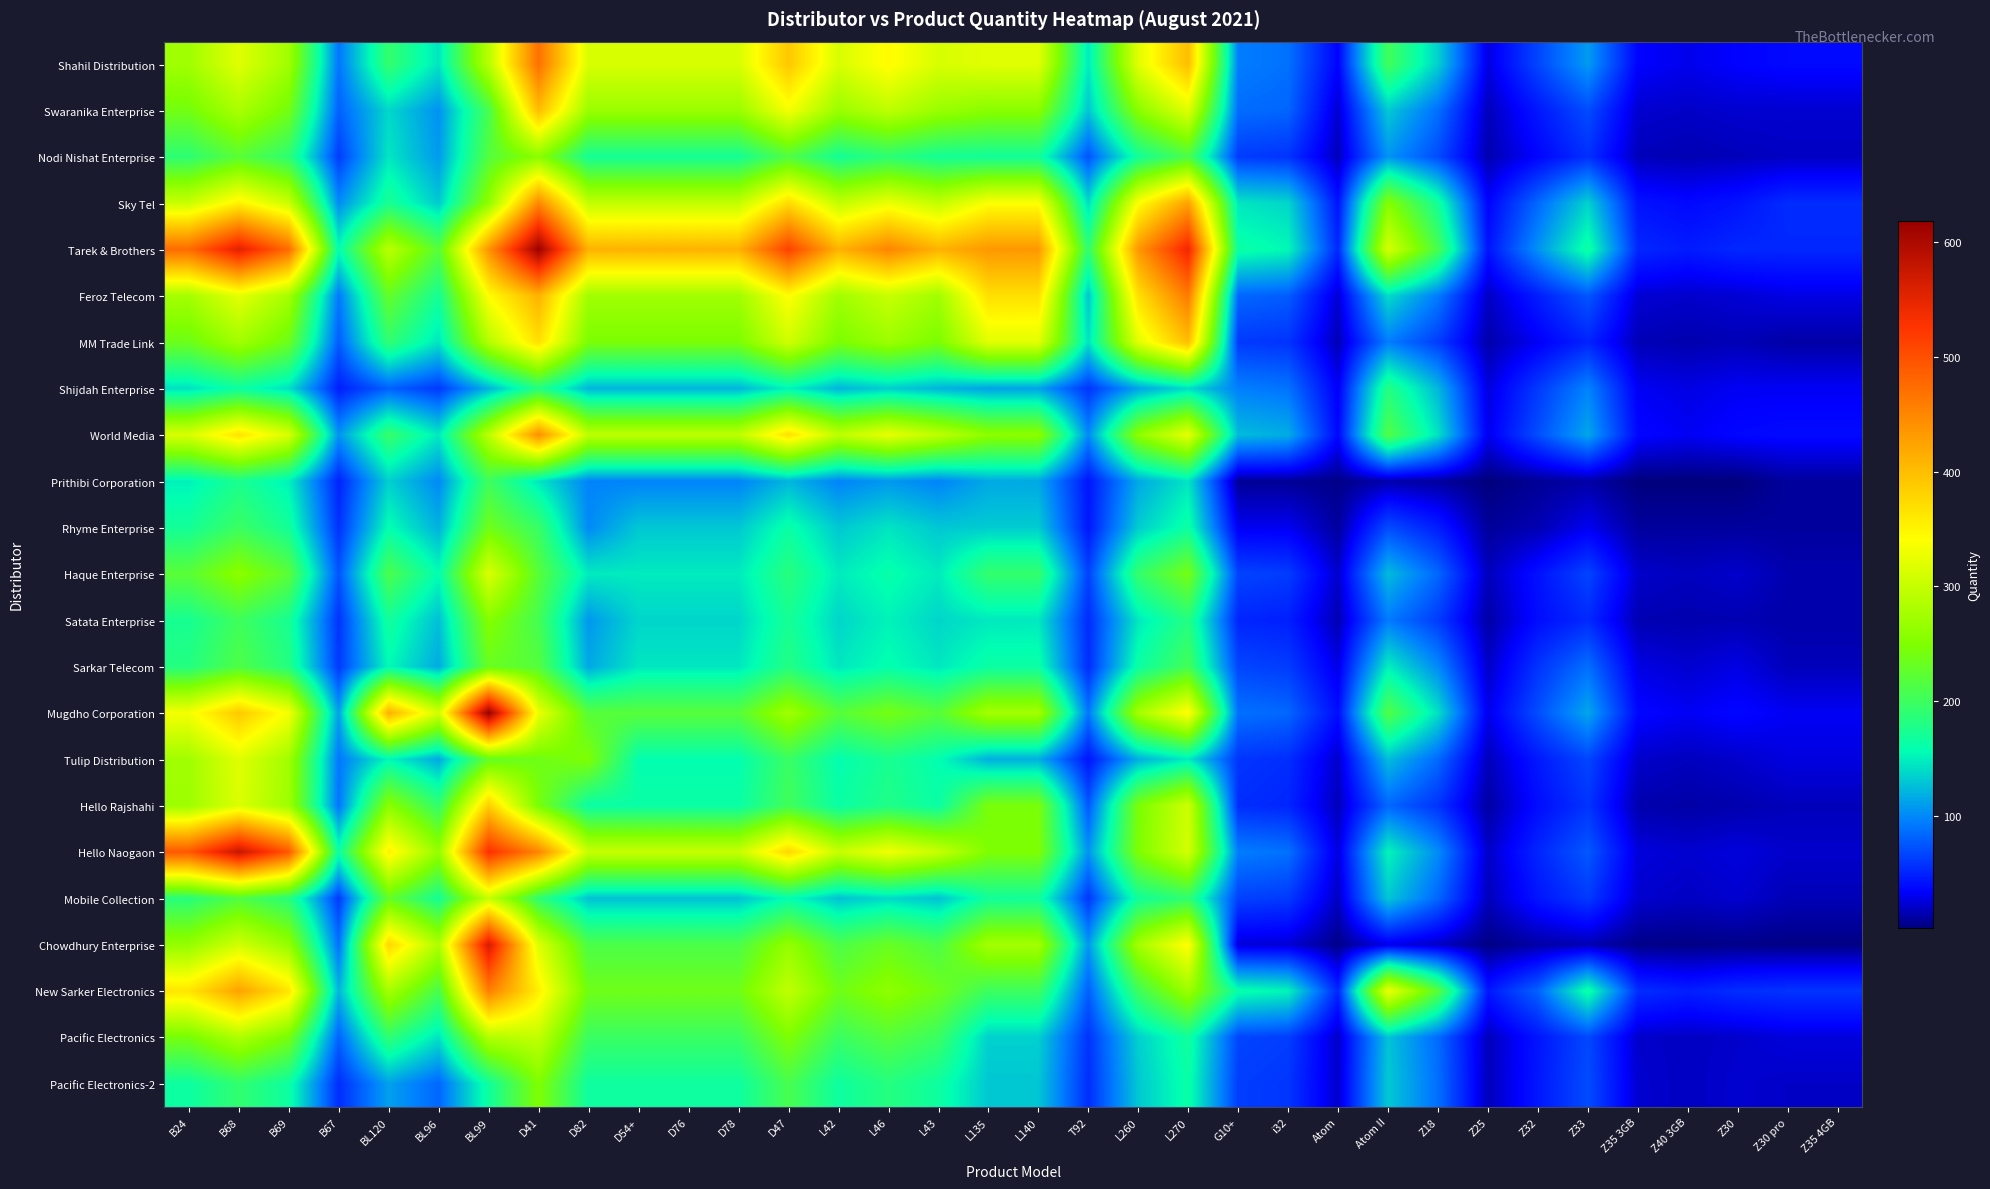

Reading left to right, transcribe all the data shown in this chart.

Shahil Distribution: B24=273	B68=319	B69=273	B67=90	BL120=193	BL96=144	BL99=290	D41=470	D82=313	D54+=313	D76=313	D78=313	D47=391	L42=313	L46=345	L43=313	L135=320	L140=320	T92=146	L260=320	L270=400	G10+=94	i32=88	Atom=34	Atom II=203	Z18=134	Z25=26	Z32=67	Z33=108	Z35 3GB=34	Z40 3GB=29	Z30=34	Z30 pro=37	Z35 4GB=37
Swaranika Enterprise: B24=240	B68=280	B69=240	B67=80	BL120=138	BL96=104	BL99=207	D41=401	D82=268	D54+=268	D76=268	D78=268	D47=334	L42=268	L46=294	L43=268	L135=256	L140=256	T92=129	L260=256	L270=319	G10+=86	i32=82	Atom=22	Atom II=131	Z18=87	Z25=17	Z32=44	Z33=70	Z35 3GB=22	Z40 3GB=20	Z30=22	Z30 pro=22	Z35 4GB=22
Nodi Nishat Enterprise: B24=189	B68=221	B69=189	B67=63	BL120=145	BL96=108	BL99=217	D41=257	D82=171	D54+=171	D76=171	D78=171	D47=214	L42=171	L46=188	L43=171	L135=169	L140=169	T92=74	L260=169	L270=211	G10+=62	i32=58	Atom=17	Atom II=105	Z18=70	Z25=14	Z32=35	Z33=56	Z35 3GB=17	Z40 3GB=15	Z30=17	Z30 pro=19	Z35 4GB=19
Sky Tel: B24=303	B68=353	B69=303	B67=101	BL120=174	BL96=131	BL99=261	D41=448	D82=298	D54+=298	D76=298	D78=298	D47=373	L42=298	L46=328	L43=298	L135=340	L140=340	T92=140	L260=340	L270=425	G10+=145	i32=137	Atom=42	Atom II=253	Z18=169	Z25=34	Z32=84	Z33=135	Z35 3GB=42	Z40 3GB=37	Z30=42	Z30 pro=54	Z35 4GB=54
Tarek & Brothers: B24=475	B68=555	B69=475	B67=158	BL120=292	BL96=219	BL99=438	D41=615	D82=410	D54+=410	D76=410	D78=410	D47=513	L42=410	L46=451	L43=410	L135=434	L140=434	T92=190	L260=434	L270=543	G10+=164	i32=154	Atom=52	Atom II=312	Z18=208	Z25=42	Z32=104	Z33=166	Z35 3GB=52	Z40 3GB=46	Z30=52	Z30 pro=52	Z35 4GB=52
Feroz Telecom: B24=276	B68=322	B69=276	B67=92	BL120=228	BL96=171	BL99=342	D41=410	D82=273	D54+=273	D76=273	D78=273	D47=342	L42=273	L46=301	L43=273	L135=369	L140=369	T92=128	L260=369	L270=461	G10+=83	i32=78	Atom=23	Atom II=140	Z18=93	Z25=19	Z32=47	Z33=75	Z35 3GB=23	Z40 3GB=21	Z30=23	Z30 pro=27	Z35 4GB=27
MM Trade Link: B24=235	B68=274	B69=235	B67=78	BL120=191	BL96=144	BL99=287	D41=369	D82=246	D54+=246	D76=246	D78=246	D47=307	L42=246	L46=270	L43=246	L135=320	L140=320	T92=142	L260=320	L270=400	G10+=61	i32=58	Atom=16	Atom II=94	Z18=63	Z25=13	Z32=31	Z33=50	Z35 3GB=16	Z40 3GB=14	Z30=16	Z30 pro=12	Z35 4GB=12
Shijdah Enterprise: B24=142	B68=165	B69=142	B67=48	BL120=80	BL96=61	BL99=120	D41=181	D82=121	D54+=121	D76=121	D78=121	D47=151	L42=121	L46=133	L43=121	L135=112	L140=112	T92=59	L260=112	L270=140	G10+=95	i32=89	Atom=31	Atom II=182	Z18=122	Z25=25	Z32=61	Z33=97	Z35 3GB=31	Z40 3GB=27	Z30=31	Z30 pro=31	Z35 4GB=31
World Media: B24=314	B68=366	B69=314	B67=105	BL120=195	BL96=146	BL99=292	D41=443	D82=295	D54+=295	D76=295	D78=295	D47=369	L42=295	L46=325	L43=295	L135=259	L140=259	T92=100	L260=259	L270=324	G10+=124	i32=117	Atom=36	Atom II=214	Z18=143	Z25=29	Z32=71	Z33=114	Z35 3GB=36	Z40 3GB=31	Z30=36	Z30 pro=38	Z35 4GB=38
Prithibi Corporation: B24=150	B68=175	B69=150	B67=50	BL120=134	BL96=100	BL99=201	D41=145	D82=97	D54+=97	D76=97	D78=97	D47=121	L42=97	L46=107	L43=97	L135=115	L140=115	T92=43	L260=115	L270=144	G10+=8	i32=8	Atom=5	Atom II=13	Z18=10	Z25=2	Z32=8	Z33=12	Z35 3GB=2	Z40 3GB=2	Z30=2	Z30 pro=10	Z35 4GB=10
Rhyme Enterprise: B24=170	B68=199	B69=170	B67=57	BL120=158	BL96=119	BL99=237	D41=196	D82=100	D54+=130	D76=130	D78=130	D47=163	L42=130	L46=144	L43=130	L135=132	L140=132	T92=44	L260=132	L270=165	G10+=30	i32=30	Atom=10	Atom II=70	Z18=47	Z25=9	Z32=15	Z33=30	Z35 3GB=10	Z40 3GB=10	Z30=10	Z30 pro=10	Z35 4GB=10
Haque Enterprise: B24=221	B68=258	B69=221	B67=74	BL120=210	BL96=157	BL99=315	D41=220	D82=147	D54+=147	D76=147	D78=147	D47=184	L42=147	L46=161	L43=147	L135=193	L140=193	T92=65	L260=193	L270=241	G10+=66	i32=62	Atom=21	Atom II=124	Z18=83	Z25=17	Z32=41	Z33=66	Z35 3GB=21	Z40 3GB=18	Z30=21	Z30 pro=14	Z35 4GB=14
Satata Enterprise: B24=173	B68=202	B69=173	B67=58	BL120=169	BL96=126	BL99=253	D41=206	D82=107	D54+=137	D76=137	D78=137	D47=172	L42=137	L46=151	L43=137	L135=146	L140=146	T92=54	L260=146	L270=182	G10+=51	i32=48	Atom=15	Atom II=93	Z18=62	Z25=12	Z32=39	Z33=53	Z35 3GB=15	Z40 3GB=14	Z30=15	Z30 pro=13	Z35 4GB=13
Sarkar Telecom: B24=182	B68=213	B69=182	B67=61	BL120=155	BL96=116	BL99=232	D41=217	D82=115	D54+=145	D76=145	D78=145	D47=181	L42=145	L46=159	L43=145	L135=164	L140=164	T92=54	L260=164	L270=205	G10+=67	i32=62	Atom=27	Atom II=149	Z18=100	Z25=20	Z32=58	Z33=87	Z35 3GB=27	Z40 3GB=22	Z30=27	Z30 pro=17	Z35 4GB=17
Mugdho Corporation: B24=334	B68=390	B69=334	B67=111	BL120=413	BL96=309	BL99=619	D41=328	D82=219	D54+=219	D76=219	D78=219	D47=273	L42=219	L46=241	L43=219	L135=276	L140=276	T92=91	L260=276	L270=345	G10+=88	i32=83	Atom=39	Atom II=214	Z18=142	Z25=28	Z32=71	Z33=114	Z35 3GB=36	Z40 3GB=31	Z30=36	Z30 pro=31	Z35 4GB=31
Tulip Distribution: B24=273	B68=319	B69=273	B67=91	BL120=153	BL96=115	BL99=229	D41=237	D82=248	D54+=158	D76=158	D78=158	D47=198	L42=158	L46=174	L43=158	L135=118	L140=118	T92=43	L260=118	L270=147	G10+=59	i32=55	Atom=21	Atom II=125	Z18=84	Z25=17	Z32=45	Z33=67	Z35 3GB=21	Z40 3GB=18	Z30=21	Z30 pro=26	Z35 4GB=26
Hello Rajshahi: B24=271	B68=316	B69=271	B67=90	BL120=257	BL96=192	BL99=385	D41=244	D82=163	D54+=163	D76=163	D78=163	D47=203	L42=163	L46=179	L43=163	L135=245	L140=245	T92=76	L260=245	L270=306	G10+=55	i32=51	Atom=17	Atom II=83	Z18=58	Z25=11	Z32=39	Z33=58	Z35 3GB=14	Z40 3GB=12	Z30=14	Z30 pro=17	Z35 4GB=17
Hello Naogaon: B24=493	B68=576	B69=493	B67=164	BL120=354	BL96=265	BL99=530	D41=452	D82=301	D54+=301	D76=301	D78=301	D47=377	L42=301	L46=332	L43=301	L135=248	L140=248	T92=105	L260=248	L270=310	G10+=94	i32=88	Atom=25	Atom II=152	Z18=101	Z25=20	Z32=51	Z33=76	Z35 3GB=25	Z40 3GB=22	Z30=25	Z30 pro=21	Z35 4GB=21
Mobile Collection: B24=185	B68=215	B69=185	B67=62	BL120=229	BL96=171	BL99=301	D41=190	D82=127	D54+=127	D76=127	D78=127	D47=158	L42=127	L46=139	L43=127	L135=169	L140=169	T92=60	L260=169	L270=191	G10+=65	i32=61	Atom=19	Atom II=130	Z18=83	Z25=17	Z32=43	Z33=61	Z35 3GB=22	Z40 3GB=19	Z30=22	Z30 pro=16	Z35 4GB=16
Chowdhury Enterprise: B24=264	B68=308	B69=264	B67=88	BL120=377	BL96=283	BL99=565	D41=317	D82=211	D54+=211	D76=211	D78=211	D47=264	L42=211	L46=232	L43=211	L135=275	L140=275	T92=107	L260=275	L270=344	G10+=24	i32=23	Atom=5	Atom II=28	Z18=19	Z25=4	Z32=12	Z33=15	Z35 3GB=5	Z40 3GB=4	Z30=5	Z30 pro=4	Z35 4GB=4
New Sarker Electronics: B24=364	B68=425	B69=364	B67=121	BL120=277	BL96=208	BL99=457	D41=355	D82=237	D54+=237	D76=237	D78=237	D47=296	L42=237	L46=260	L43=237	L135=200	L140=200	T92=79	L260=200	L270=270	G10+=161	i32=152	Atom=51	Atom II=329	Z18=219	Z25=44	Z32=81	Z33=165	Z35 3GB=55	Z40 3GB=48	Z30=55	Z30 pro=58	Z35 4GB=58
Pacific Electronics: B24=243	B68=283	B69=243	B67=81	BL120=190	BL96=143	BL99=286	D41=297	D82=198	D54+=198	D76=198	D78=198	D47=248	L42=198	L46=218	L43=198	L135=134	L140=134	T92=58	L260=134	L270=168	G10+=67	i32=63	Atom=20	Atom II=128	Z18=85	Z25=17	Z32=43	Z33=68	Z35 3GB=21	Z40 3GB=19	Z30=21	Z30 pro=25	Z35 4GB=25
Pacific Electronics-2: B24=165	B68=192	B69=165	B67=55	BL120=111	BL96=83	BL99=167	D41=249	D82=166	D54+=166	D76=166	D78=166	D47=208	L42=166	L46=183	L43=166	L135=130	L140=130	T92=55	L260=130	L270=163	G10+=63	i32=59	Atom=21	Atom II=131	Z18=87	Z25=17	Z32=44	Z33=70	Z35 3GB=22	Z40 3GB=19	Z30=22	Z30 pro=20	Z35 4GB=20